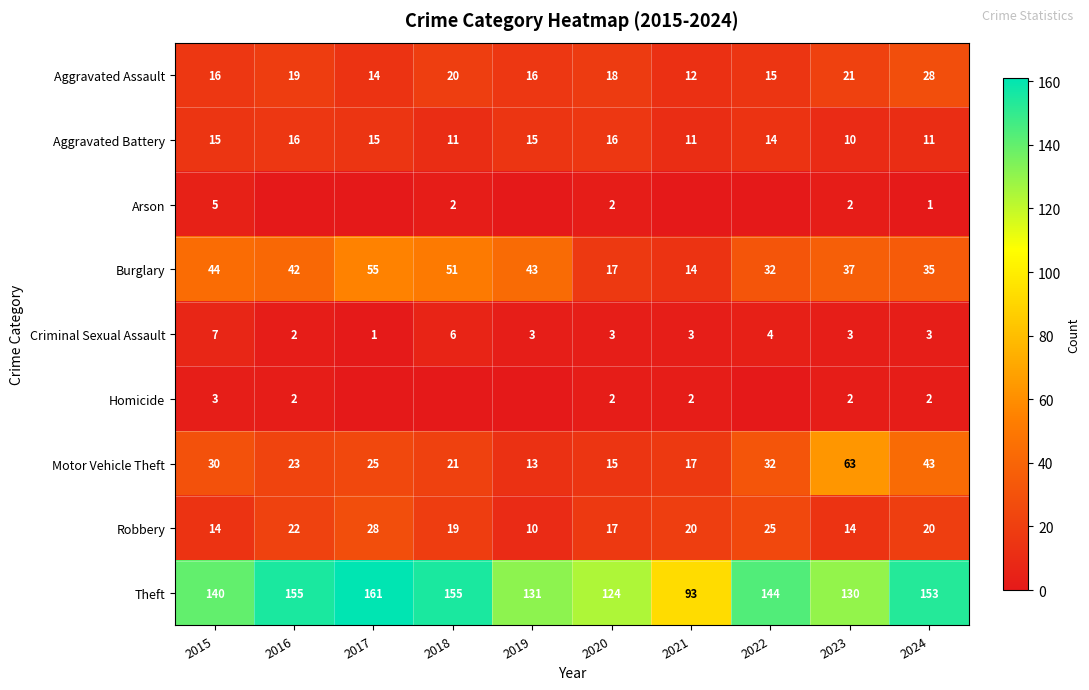

Is it true that Criminal Sexual Assault equals 3 at 2019?

True